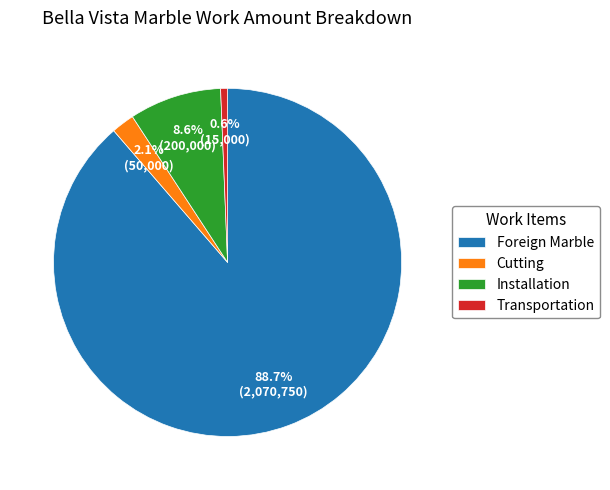

How many segments does this pie chart have?

4